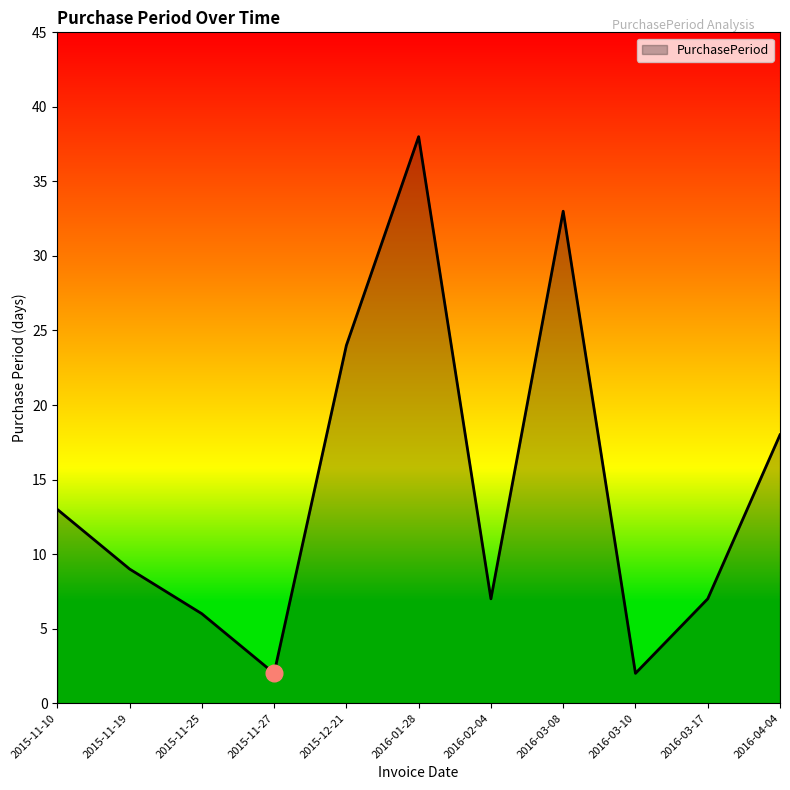

Count the number of data series in this chart.

1